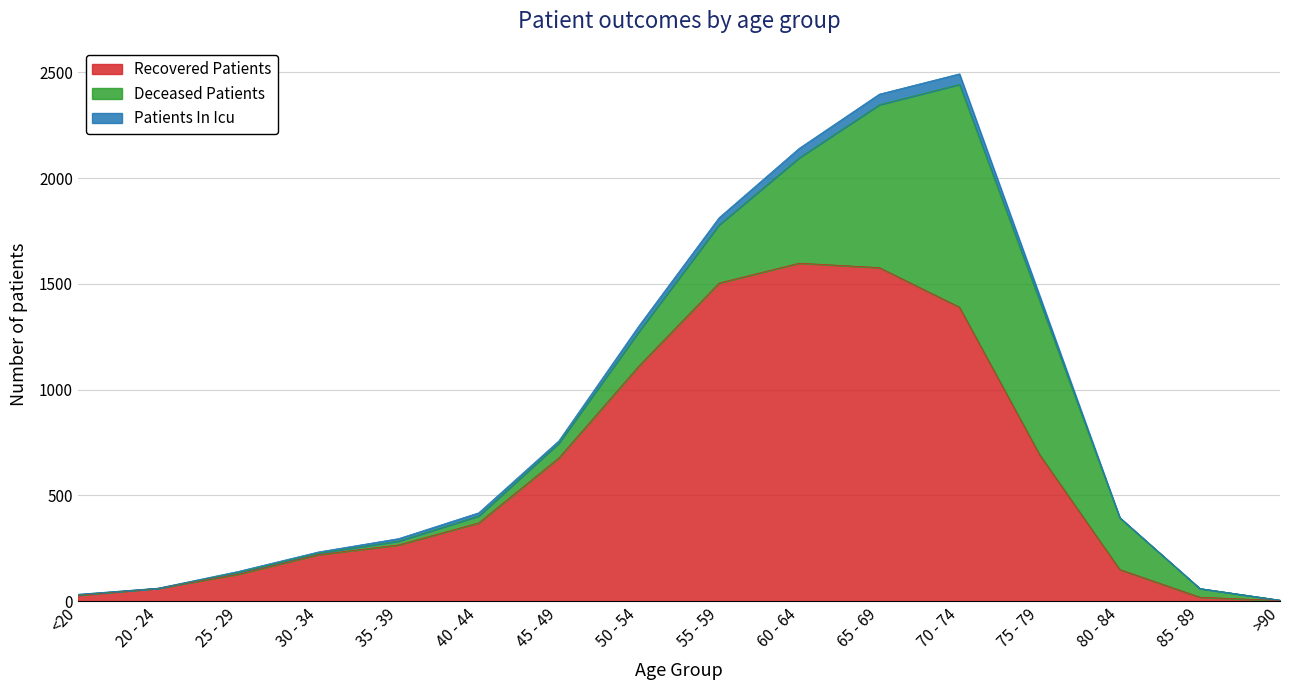

What is the value of the recovered_patients point at the 15th from the left?

19